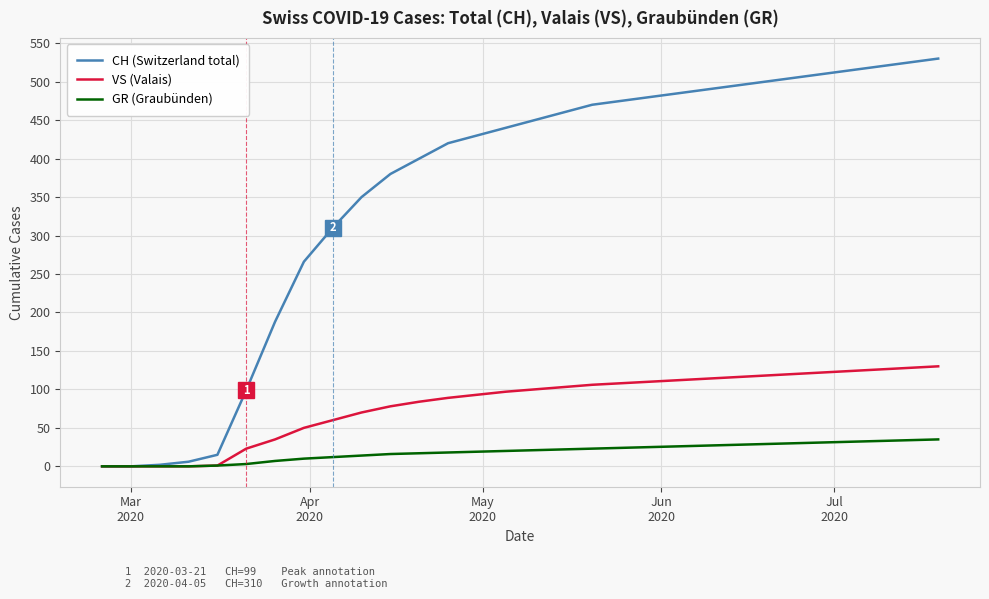

Rank the series by their average value, from lowest to highest.

GR (Graubünden), VS (Valais), CH (Switzerland total)